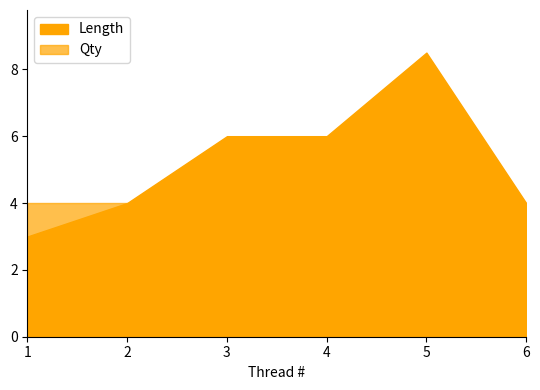

Is it true that Length equals 5.8 at 6?

False